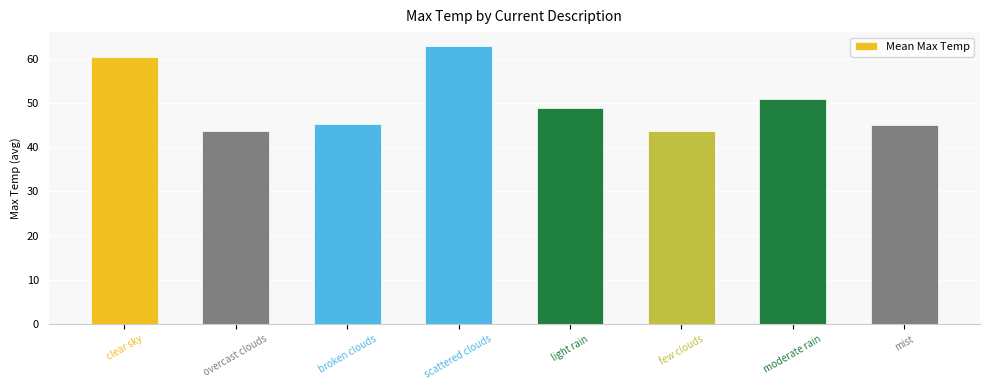

At which label is the value closest to 53?

moderate rain